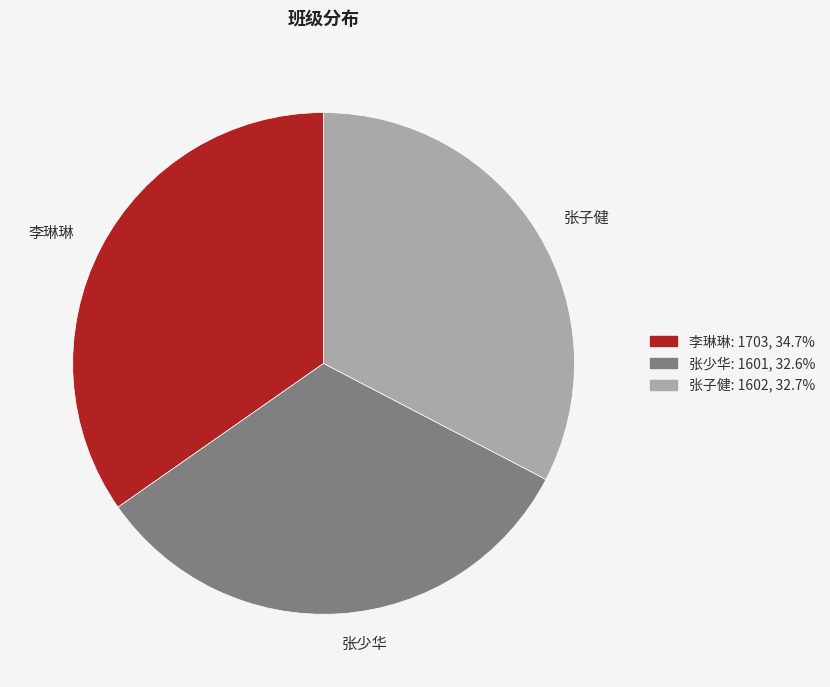

Count the number of slices in the pie.

3